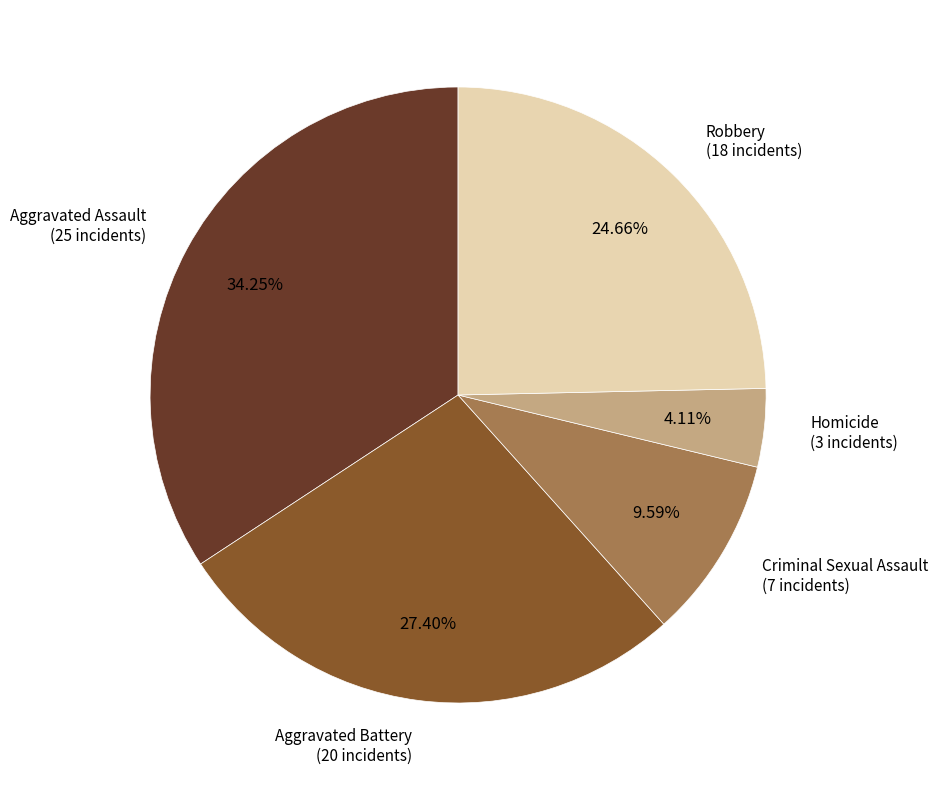

Is there any slice that represents more than half of the pie?

No